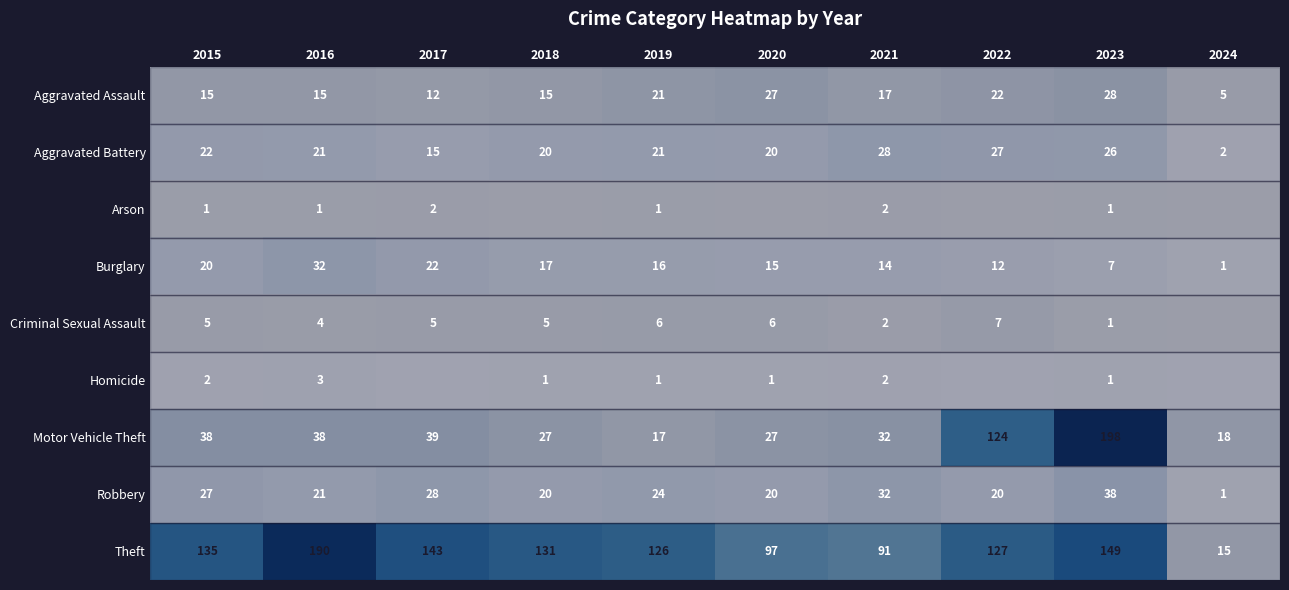

Which category has the lowest value in the Motor Vehicle Theft series?

2019